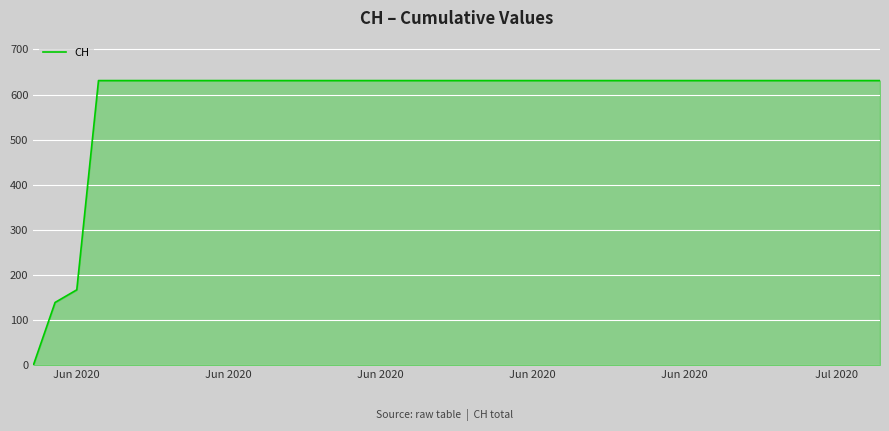

What is the sum of all values?

23653